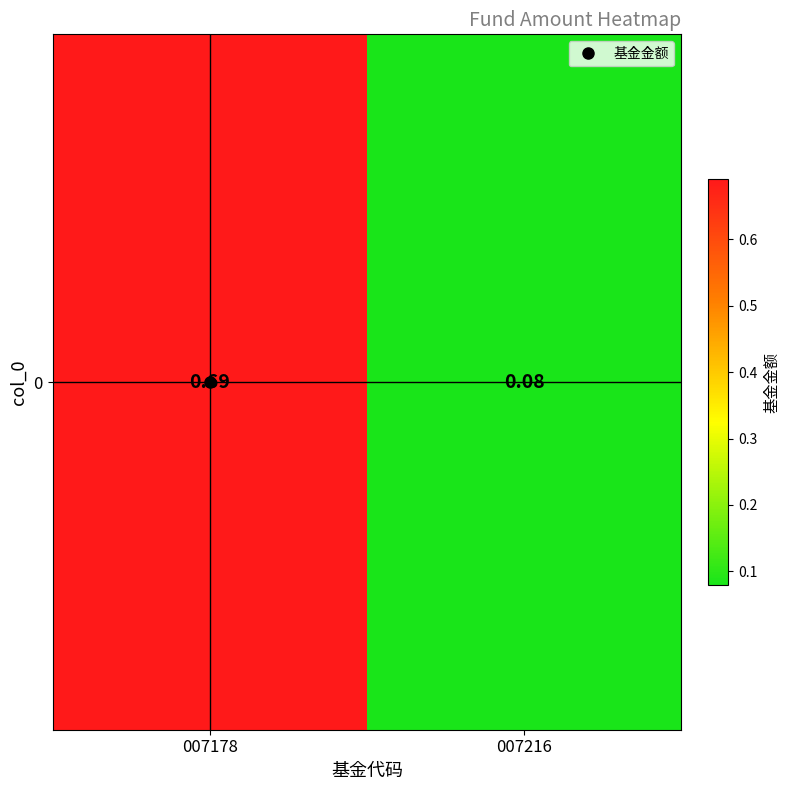

What is the change in value from 007178 to 007216?

-0.6